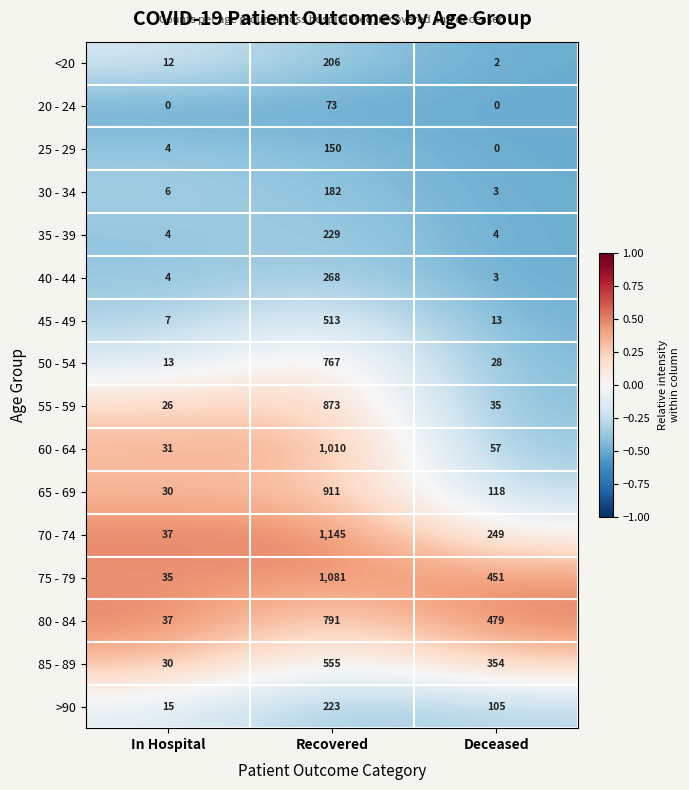

How many data points does each series have?

3